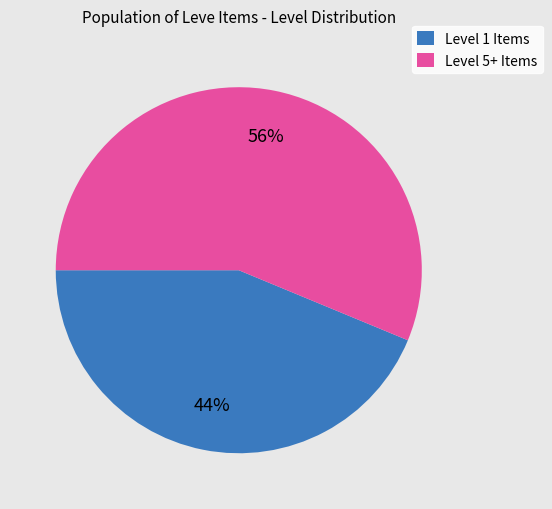

What is the ratio of the value at Level 5+ to the value at Level 1?

1.3